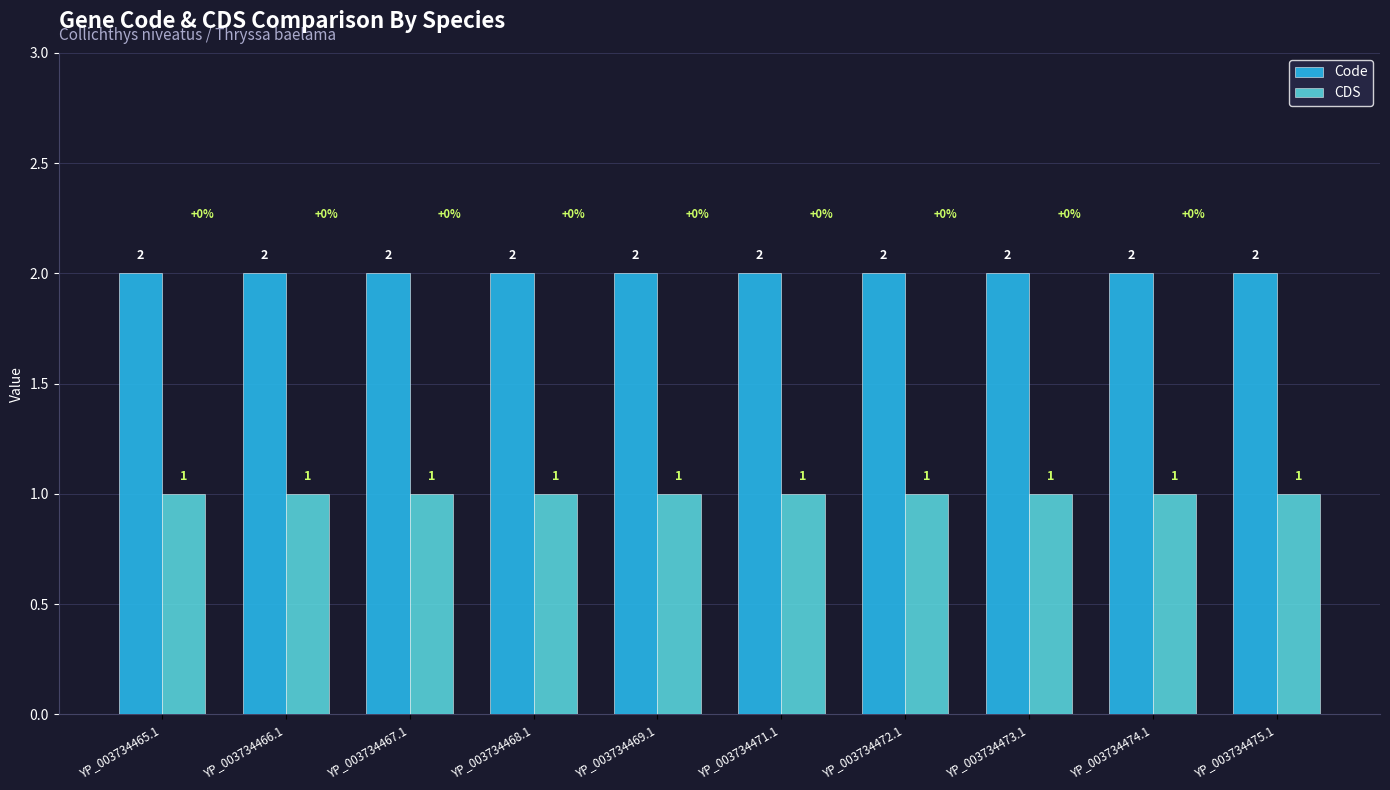

Reading left to right, list all the values displayed in this chart.

Code: 2	2	2	2	2	2	2	2	2	2
CDS: 1	1	1	1	1	1	1	1	1	1